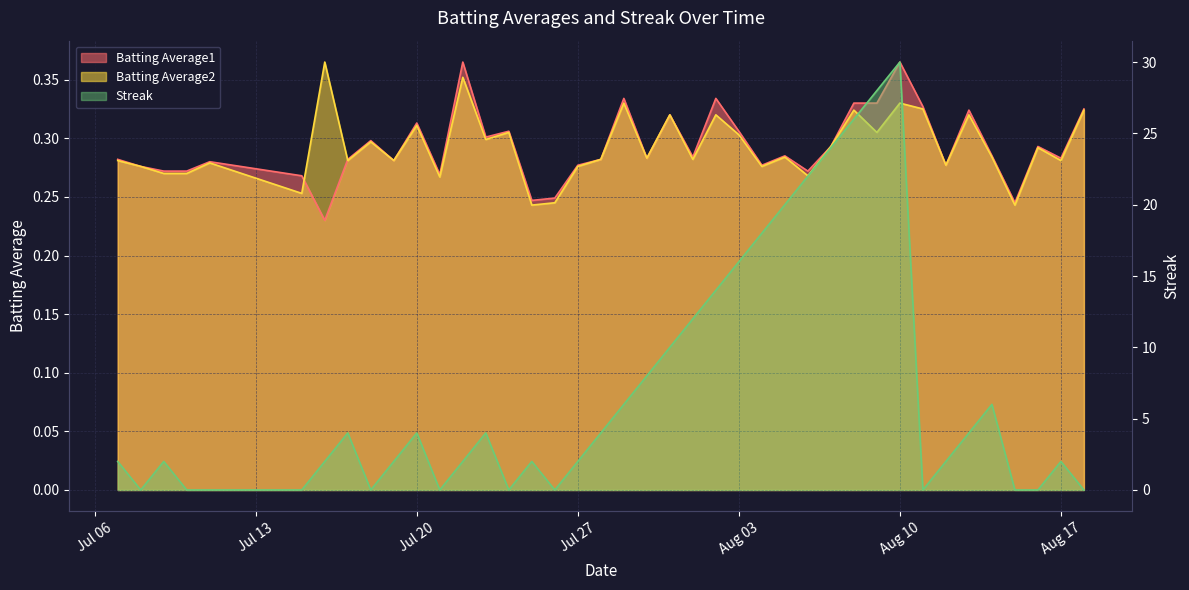

Rank the categories by Batting Average2 value from highest to lowest.

2010-07-16, 2010-07-22, 2010-07-29, 2010-08-10, 2010-08-11, 2010-08-08, 2010-08-18, 2010-07-31, 2010-08-02, 2010-08-13, 2010-07-20, 2010-07-24, 2010-08-09, 2010-08-03, 2010-07-23, 2010-07-18, 2010-08-07, 2010-08-16, 2010-08-05, 2010-08-14, 2010-07-30, 2010-07-28, 2010-08-01, 2010-07-07, 2010-07-17, 2010-07-19, 2010-08-17, 2010-07-11, 2010-08-12, 2010-07-08, 2010-07-27, 2010-08-04, 2010-07-09, 2010-07-10, 2010-08-06, 2010-07-21, 2010-07-15, 2010-07-26, 2010-07-25, 2010-08-15